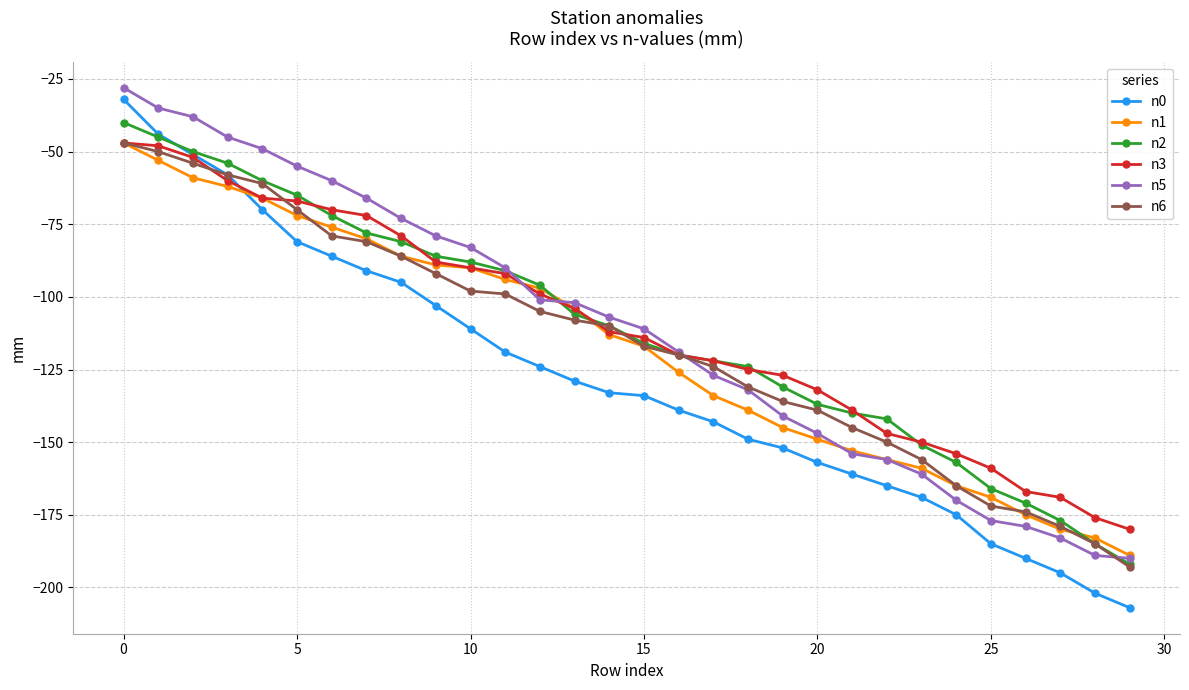

Count the number of categories in the chart.

30